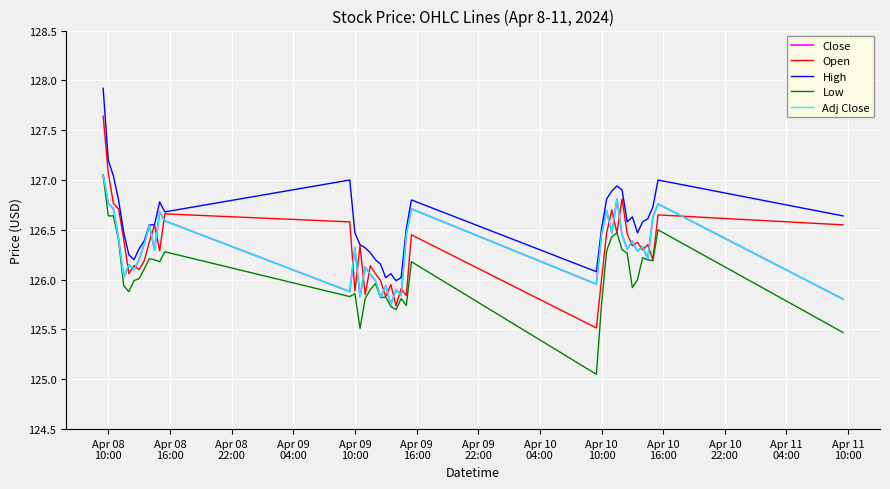

How many lines are shown in the chart?

5